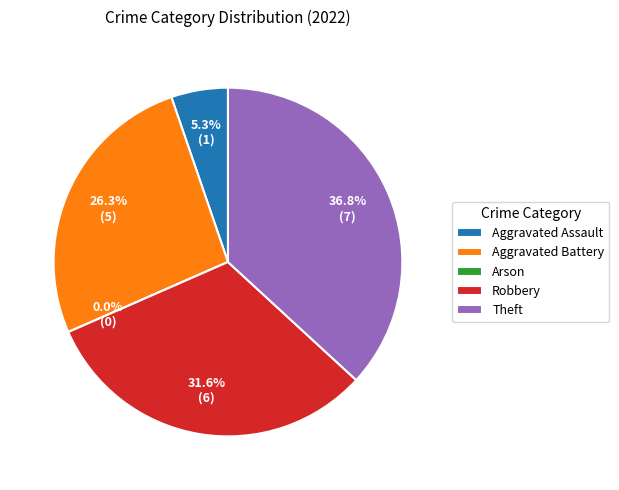

To the nearest percent, what is the difference between the largest and smallest slice percentages?

37%